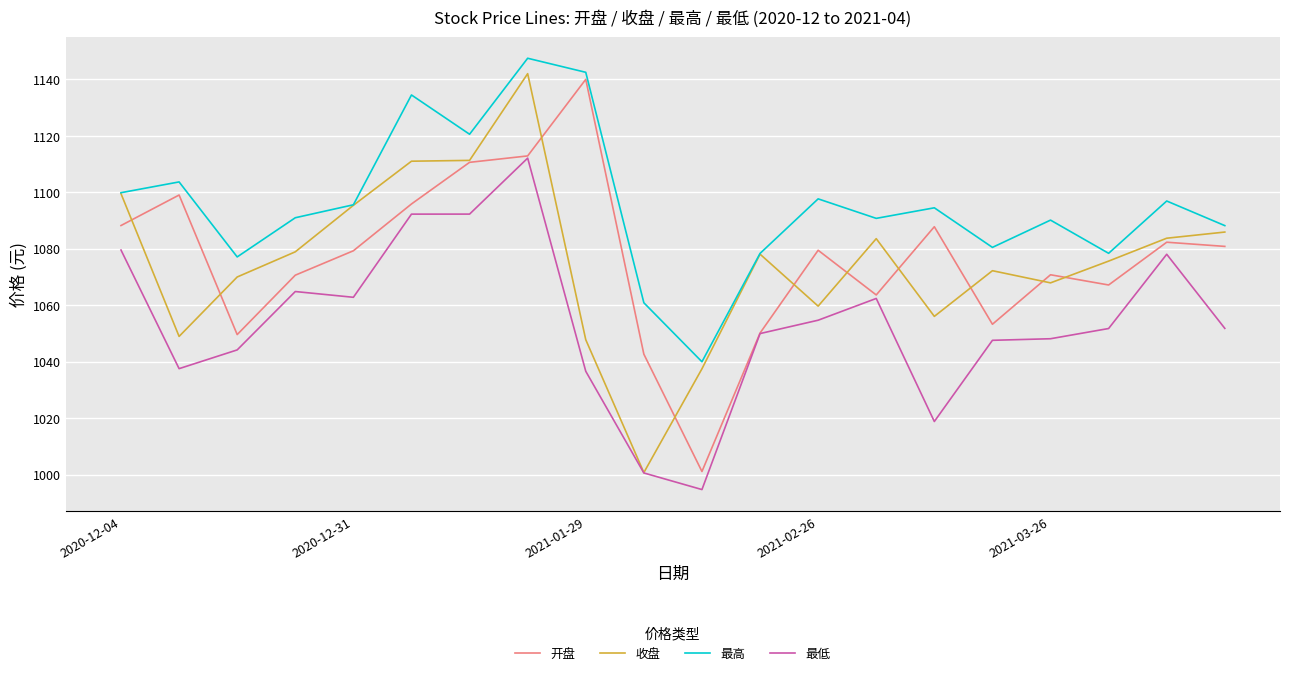

At how many categories does at least one series exceed 1024?

20